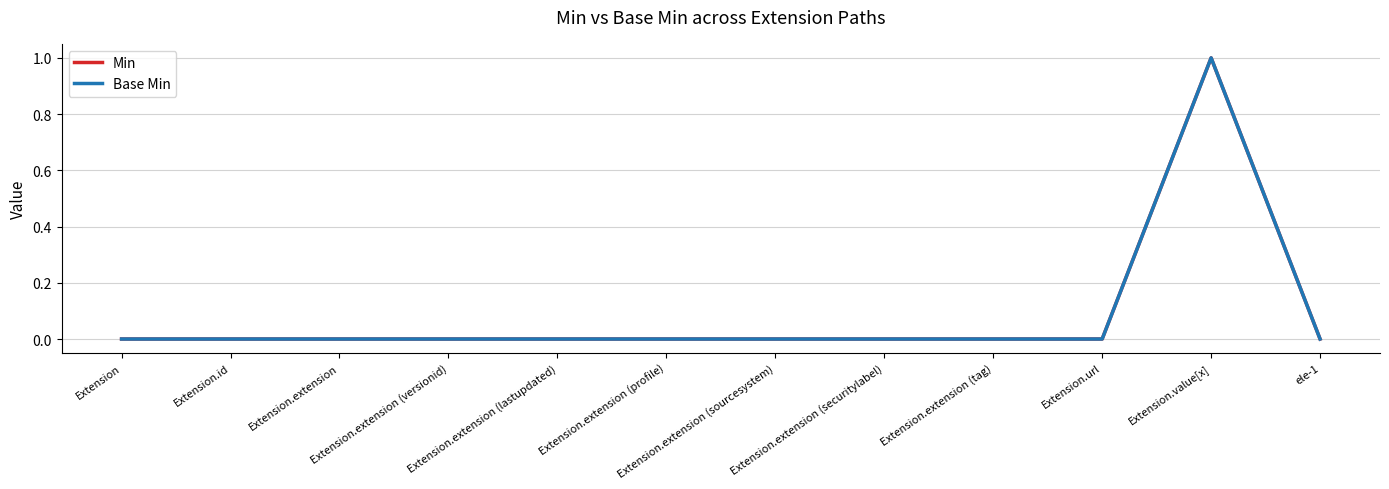

Reading left to right, transcribe all the data shown in this chart.

Min: 0	0	0	0	0	0	0	0	0	0	1	0
Base Min: 0	0	0	0	0	0	0	0	0	0	1	0